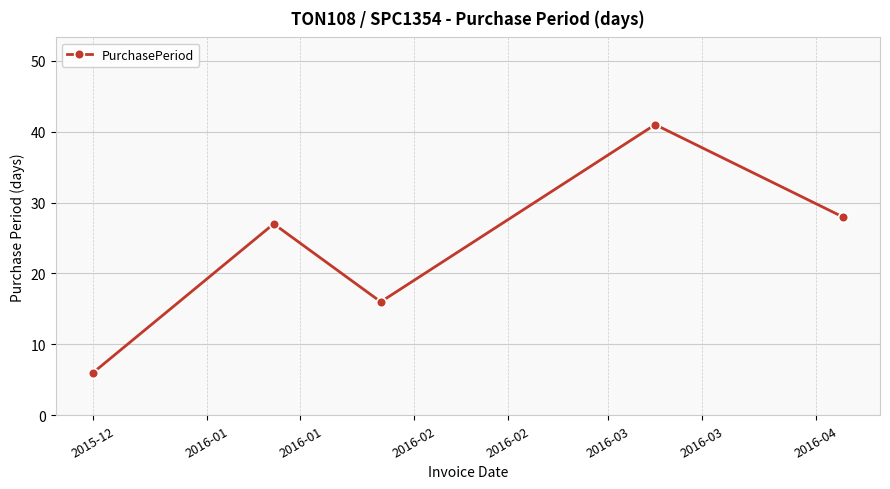

What is the maximum value shown in the chart?

41